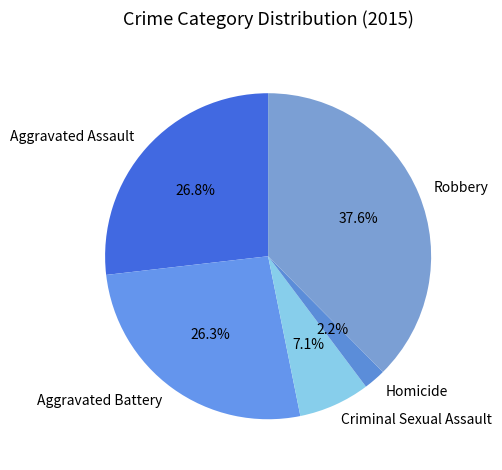

What is the total percentage of Robbery and Homicide?

39.8%